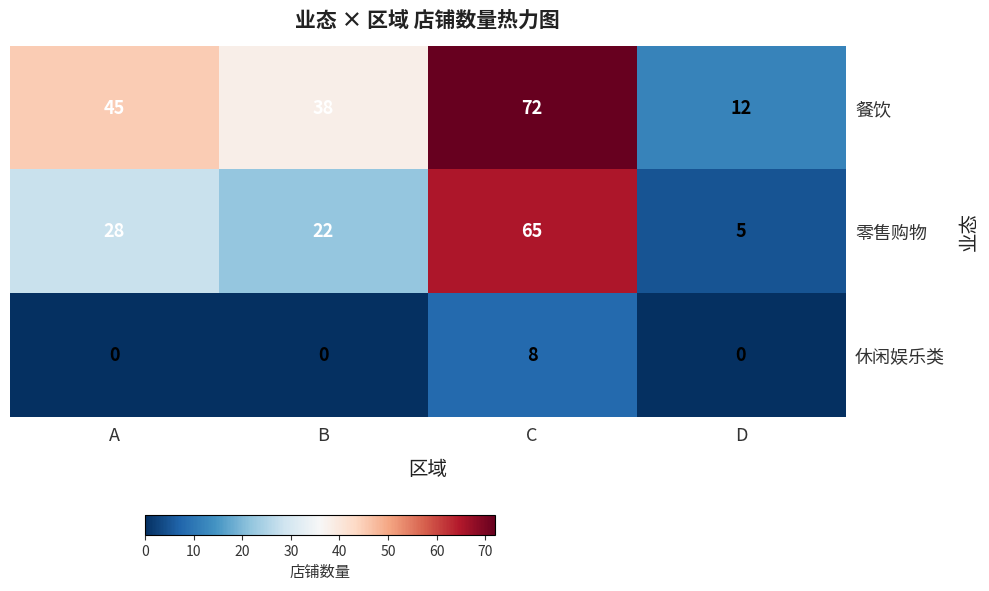

Which category has the lowest value in the 零售购物 series?

D